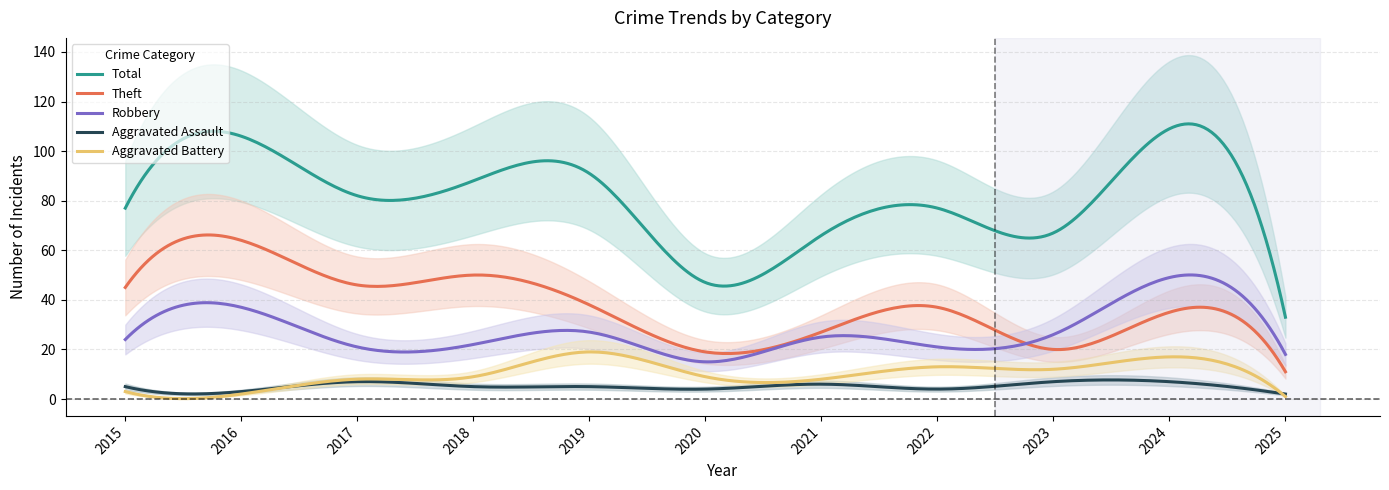

Reading left to right, transcribe all the data shown in this chart.

Robbery: 24	37	21	22	27	15	25	21	26	49	18
Theft: 45	64	46	50	38	19	27	37	20	35	11
Total: 77	106	82	88	91	47	66	77	67	109	33
Aggravated Assault: 5	3	7	5	5	4	6	4	7	7	2
Aggravated Battery: 3	2	8	9	19	9	8	13	12	17	1